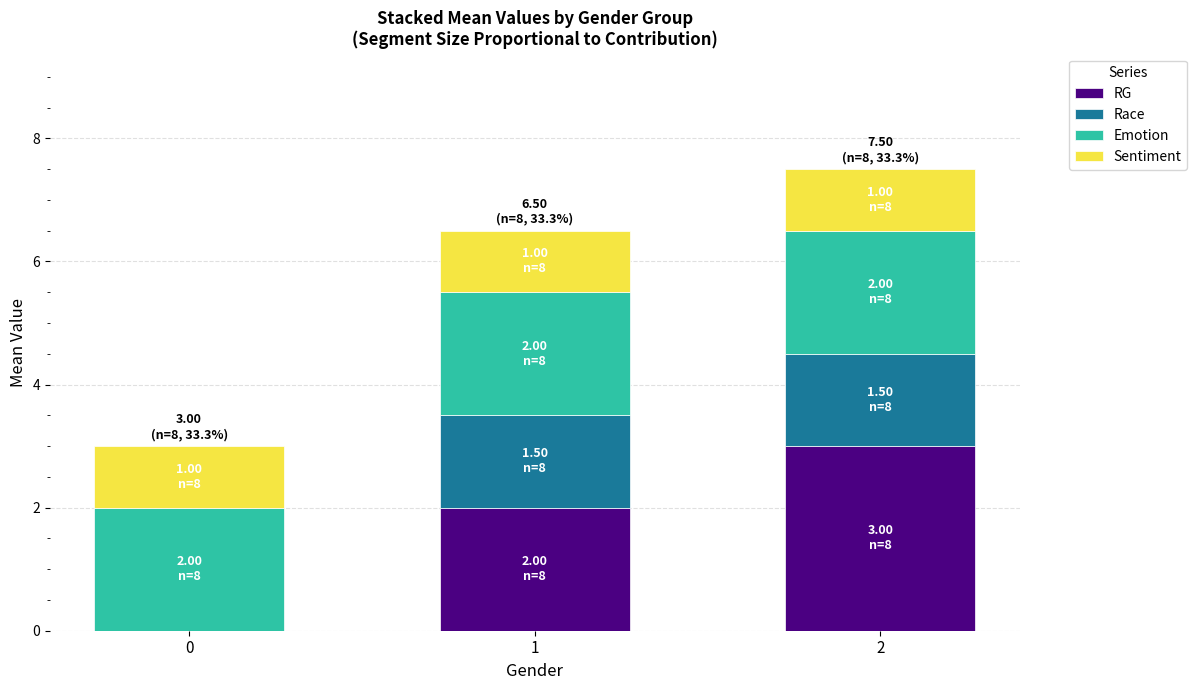

Is it true that RG equals 1.4 at 0?

False